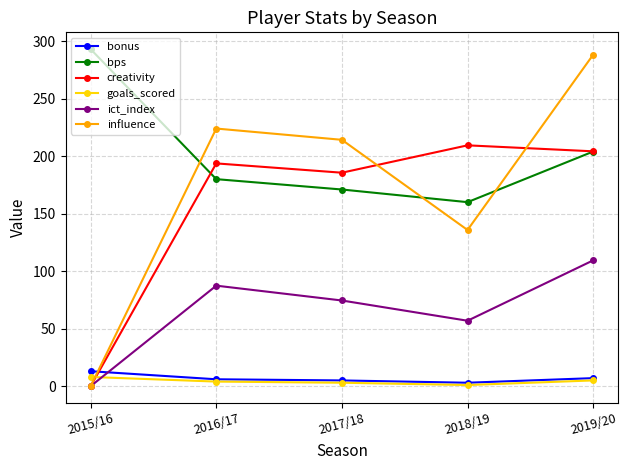

Is it true that ict_index equals 22.2 at 2018/19?

False